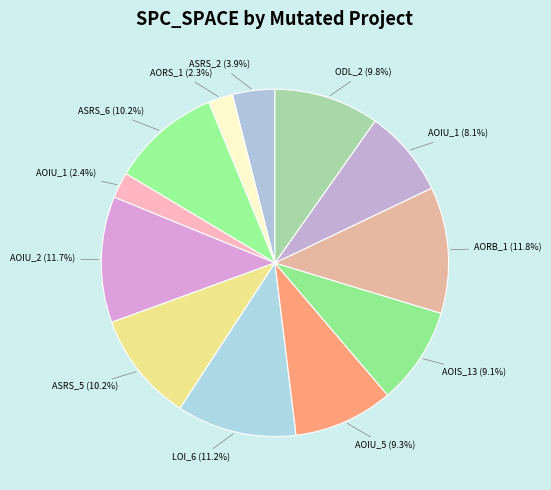

Is there any slice that represents more than half of the pie?

No